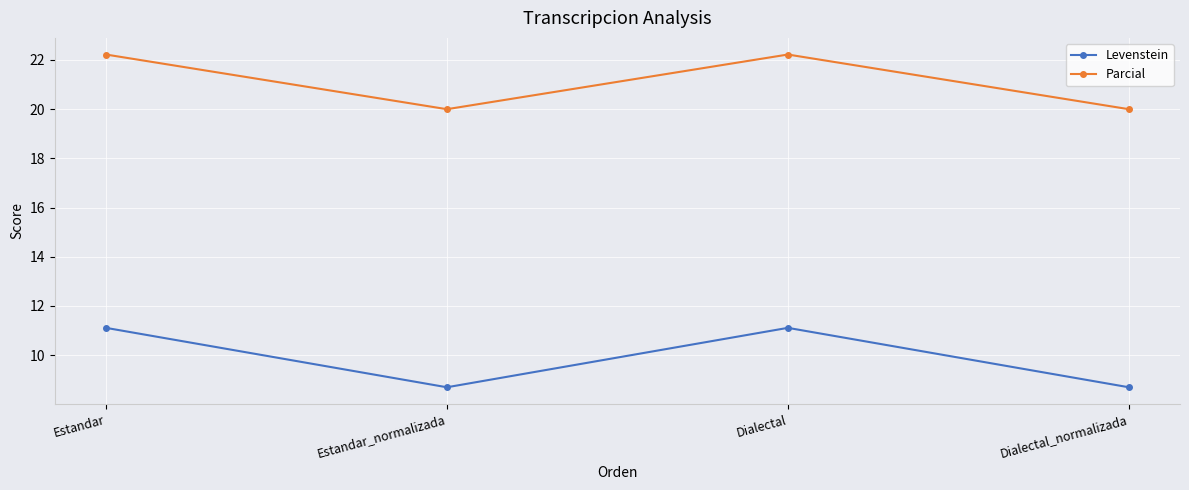

How many values in the Parcial series are below 22?

2